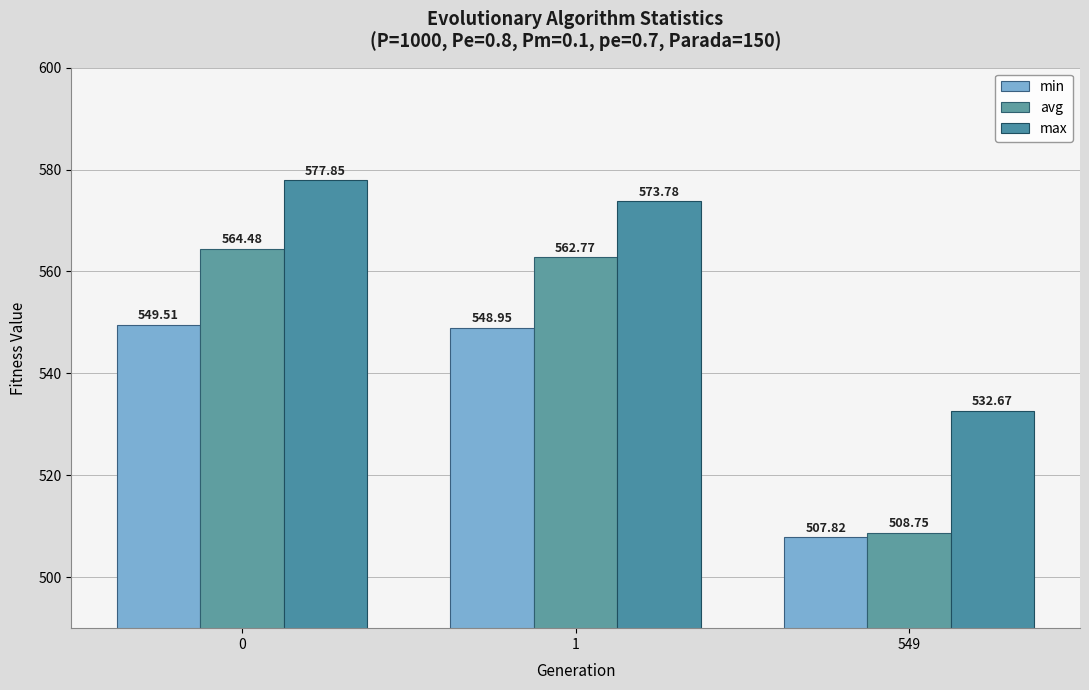

How many values in the max series are below 573?

1